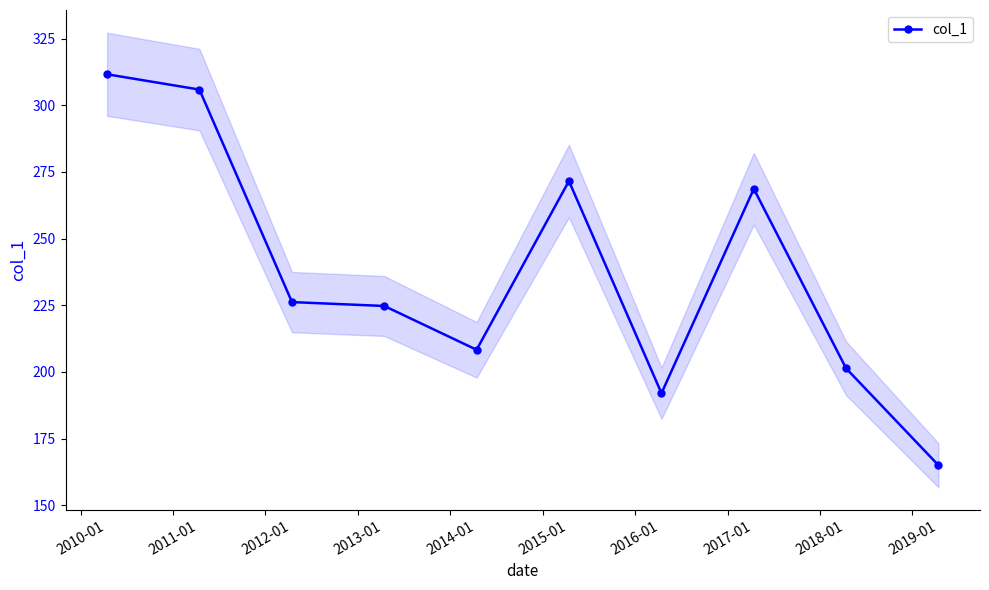

What is the value of the col_1 point at the 9th from the left?

201.3